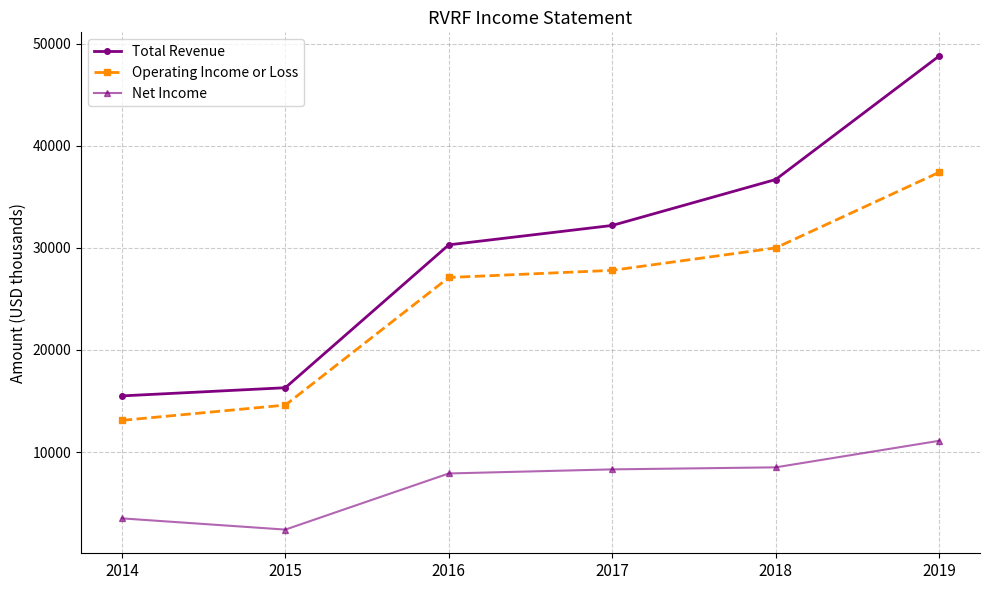

What is the difference between the maximum and minimum values in the Operating Income or Loss series?

24300